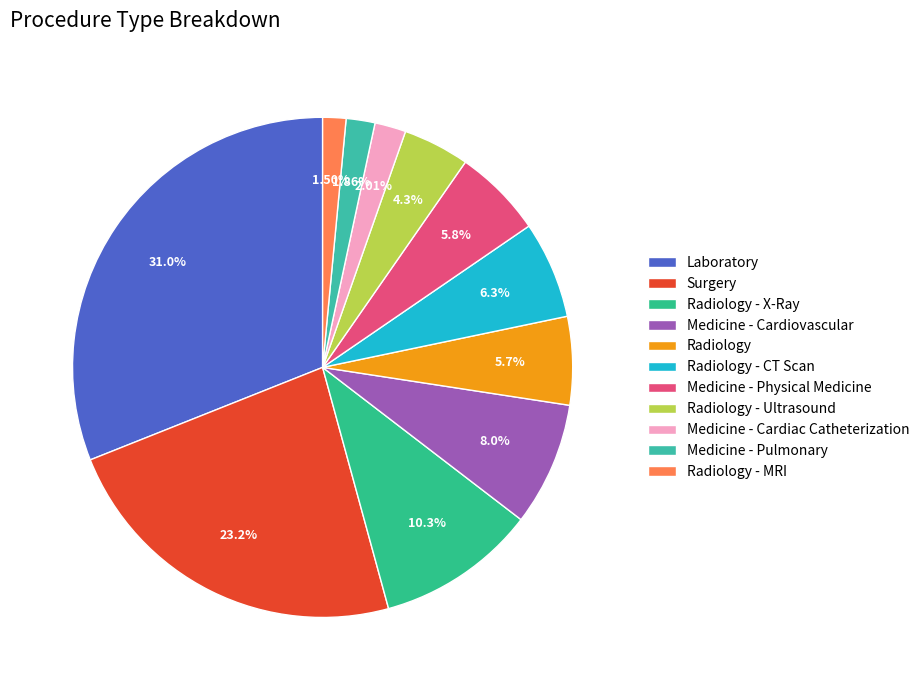

The Radiology - CT Scan slice represents 19% of the pie. True or false?

False